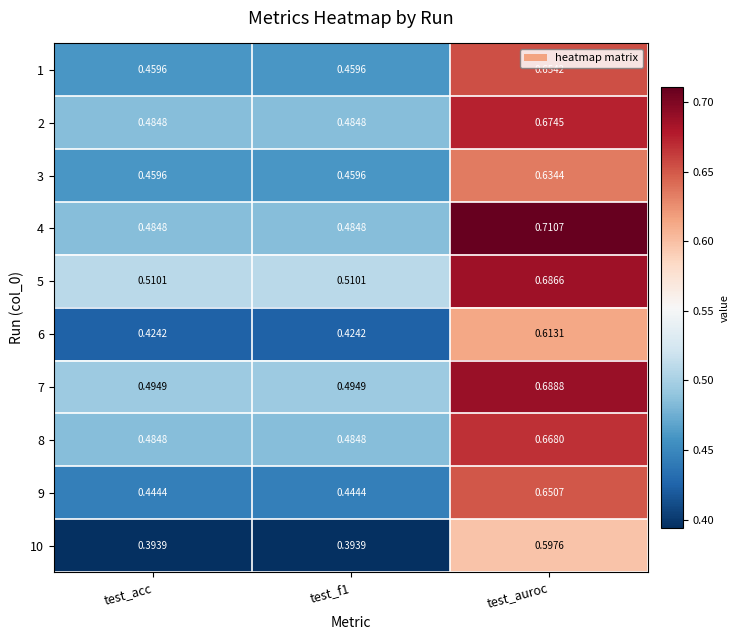

List the series in order of their peak value, lowest first.

10, 6, 3, 9, 1, 8, 2, 5, 7, 4